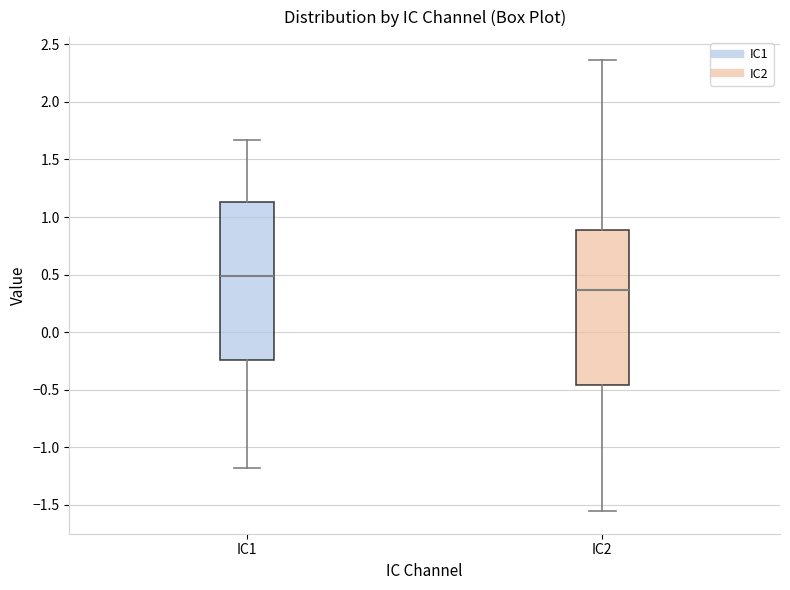

Which box has the highest median line?

IC1